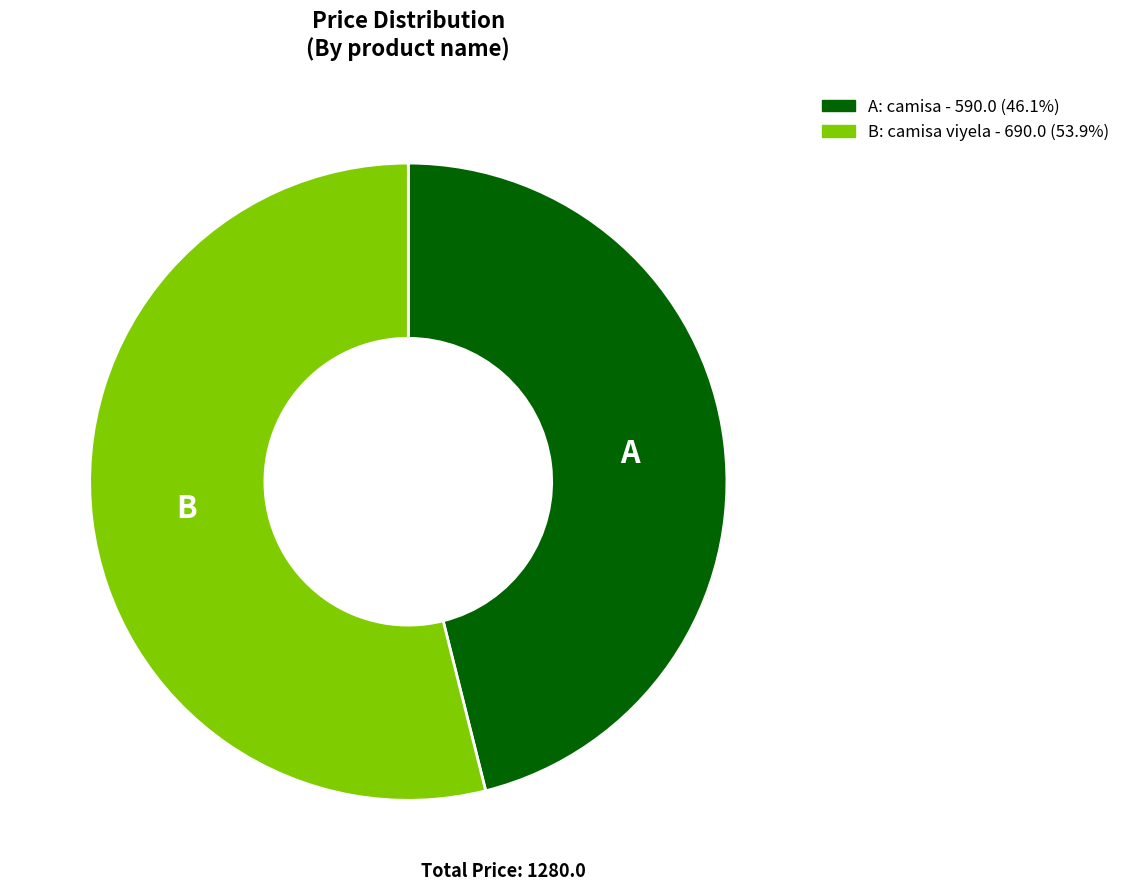

Is there a majority slice in this chart?

Yes